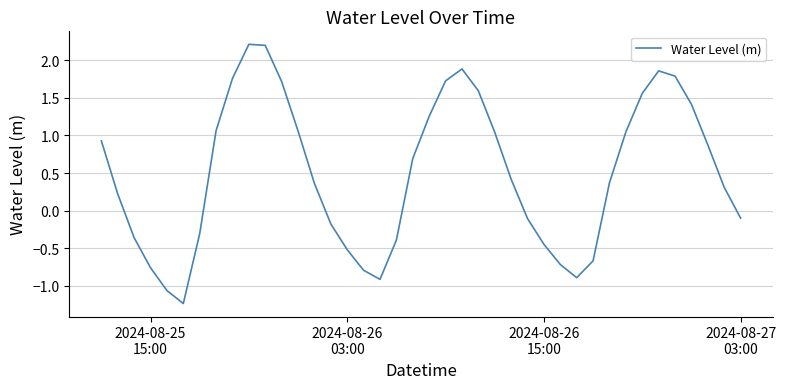

Count the number of data series in this chart.

1